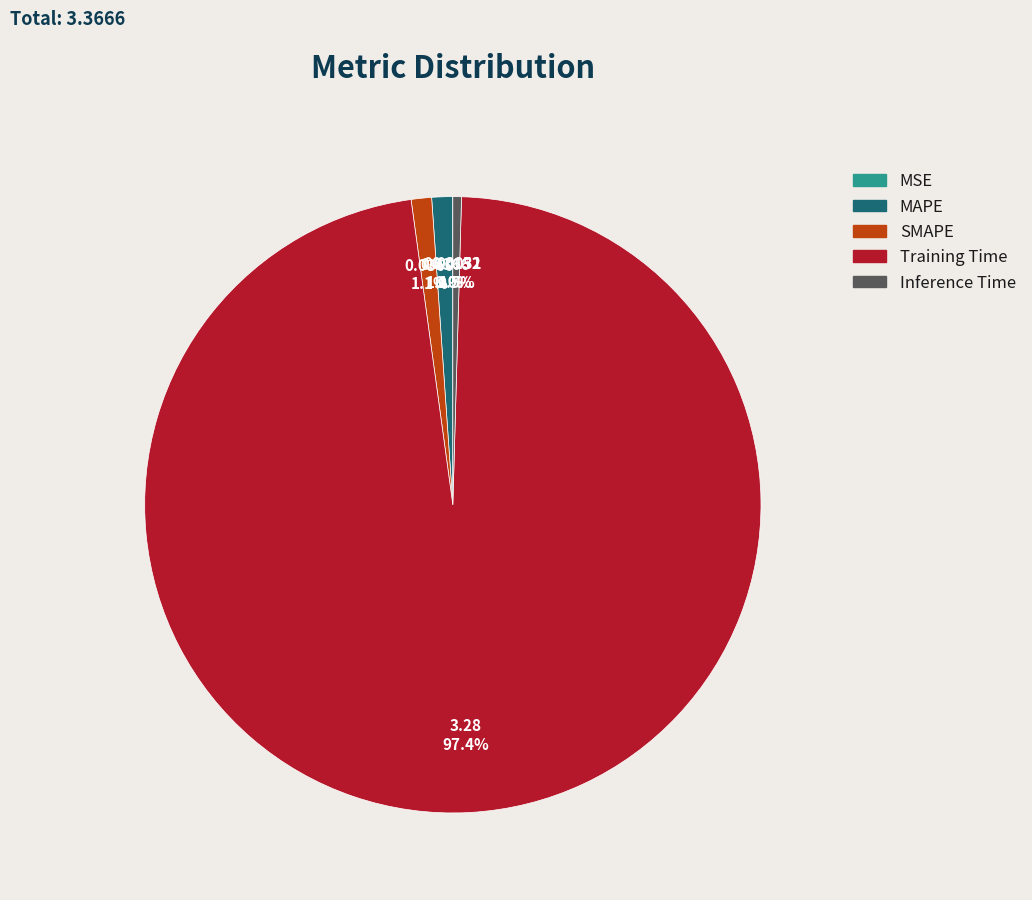

What portion of the pie excludes SMAPE?

98.9%